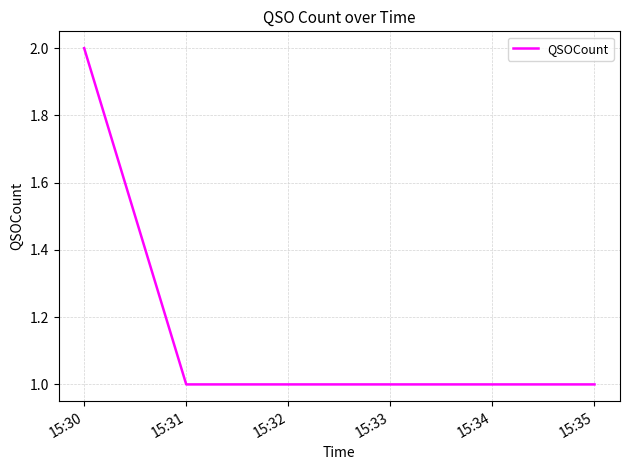

How many lines are shown in the chart?

1